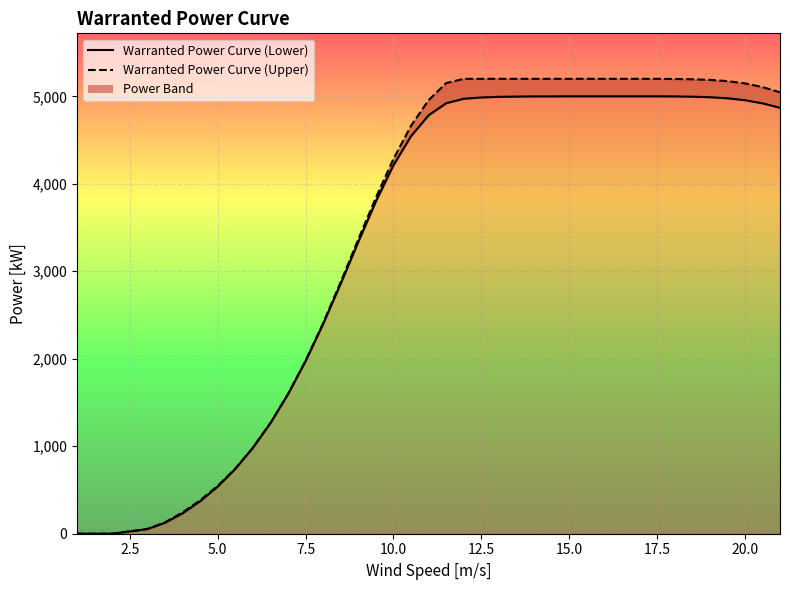

Between 20.5 and 8.5, which is larger?

20.5